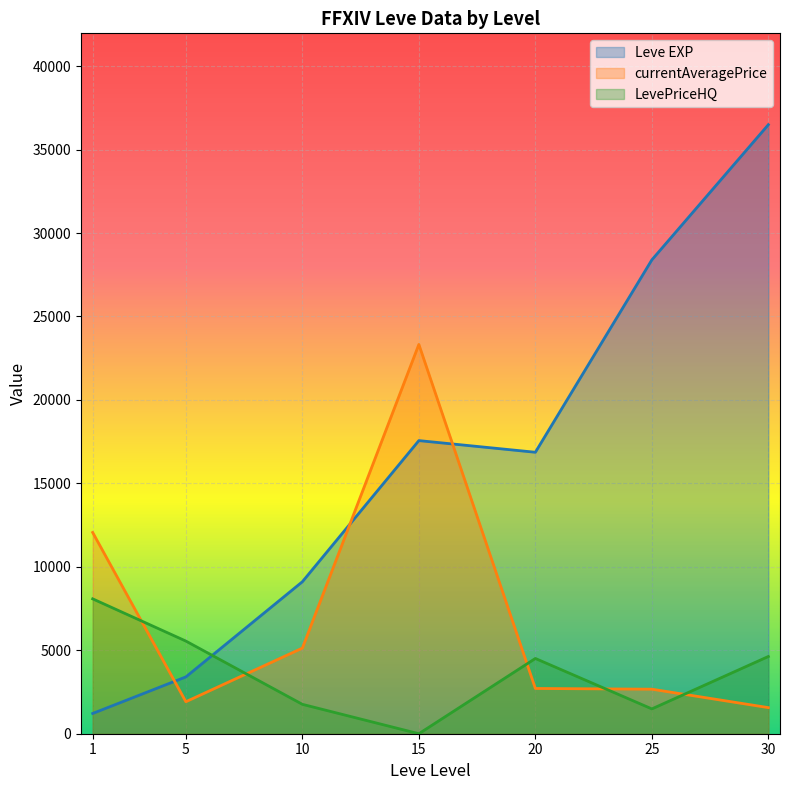

What is the difference between the second highest and second lowest values in the Leve EXP series?

24988.3